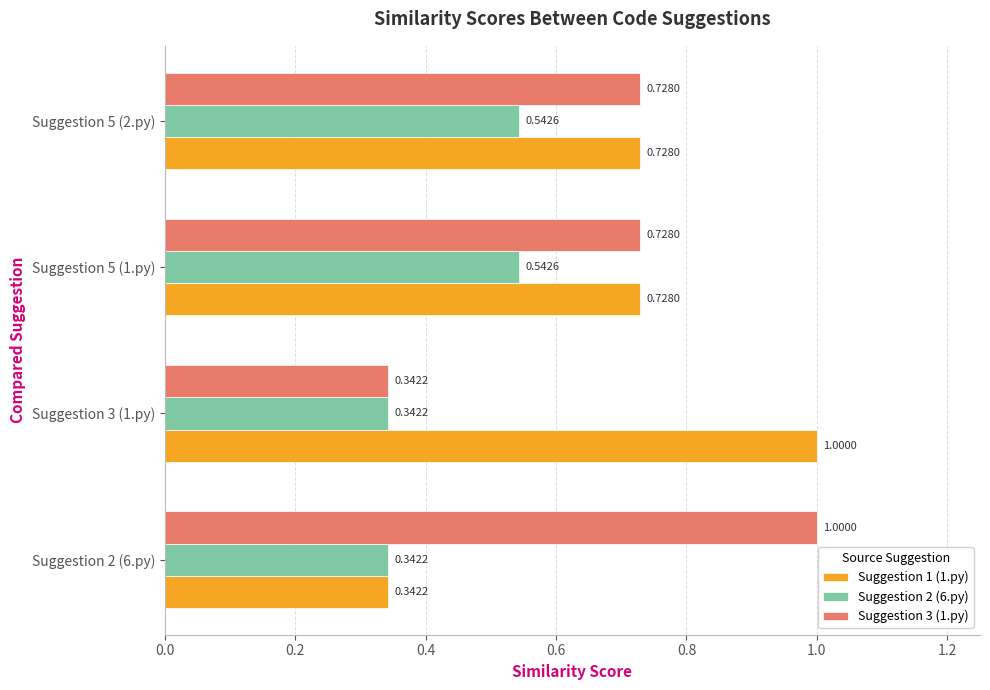

What is the sum of the Suggestion 1 (1.py) values at Suggestion 3 (1.py) and Suggestion 5 (1.py)?

1.7